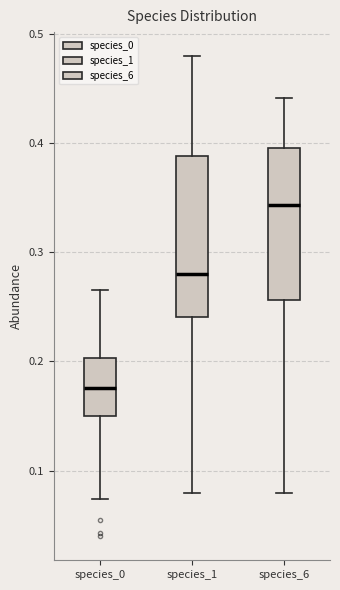

Reading left to right, read every box against the y-axis: the position of its median line, the range the box covers, and the ends of its whiskers. The values are not printed on the chart, so give them approximately, as read against the axis.

species_0: median 0.18, box 0.15 to 0.20, whiskers 0.07 to 0.27
species_1: median 0.28, box 0.24 to 0.39, whiskers 0.08 to 0.48
species_6: median 0.34, box 0.26 to 0.40, whiskers 0.08 to 0.44